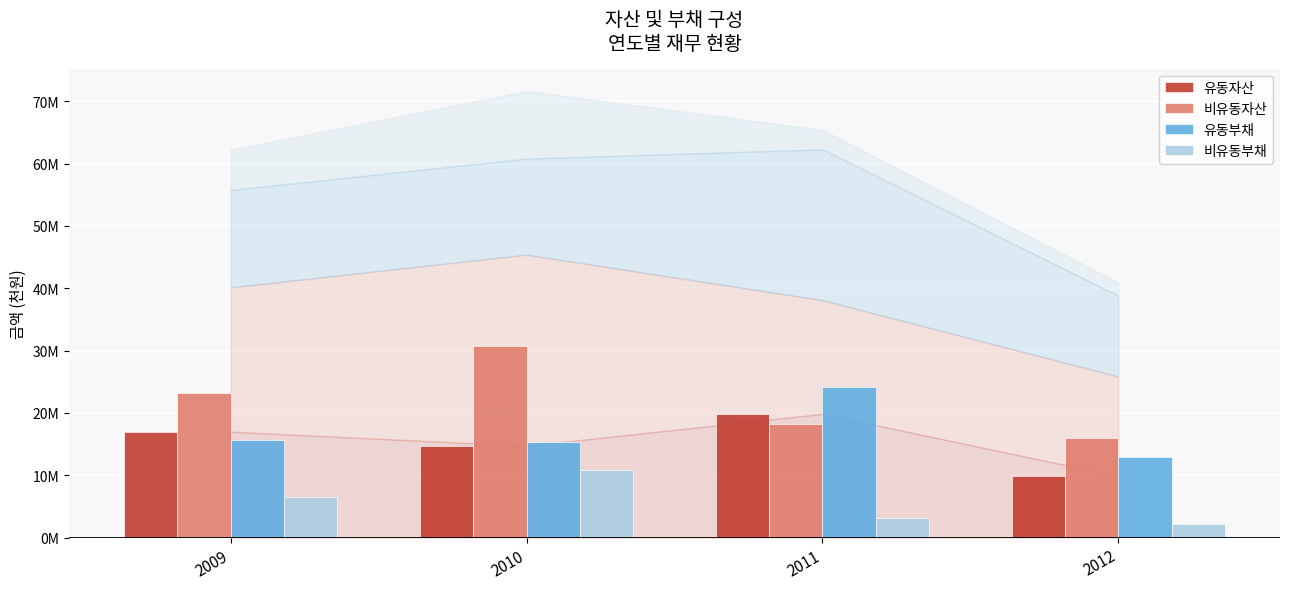

What are all the series names shown in the legend?

유동자산, 비유동자산, 유동부채, 비유동부채